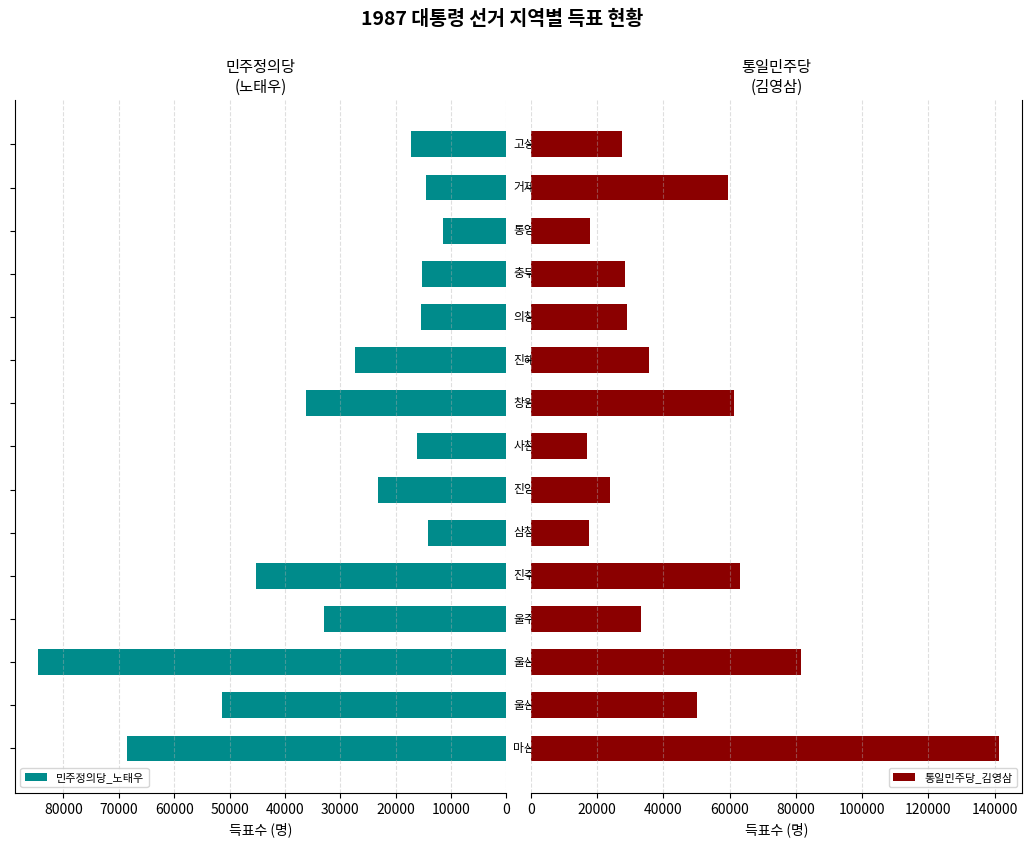

Which series has the largest total across all categories?

통일민주당_김영삼